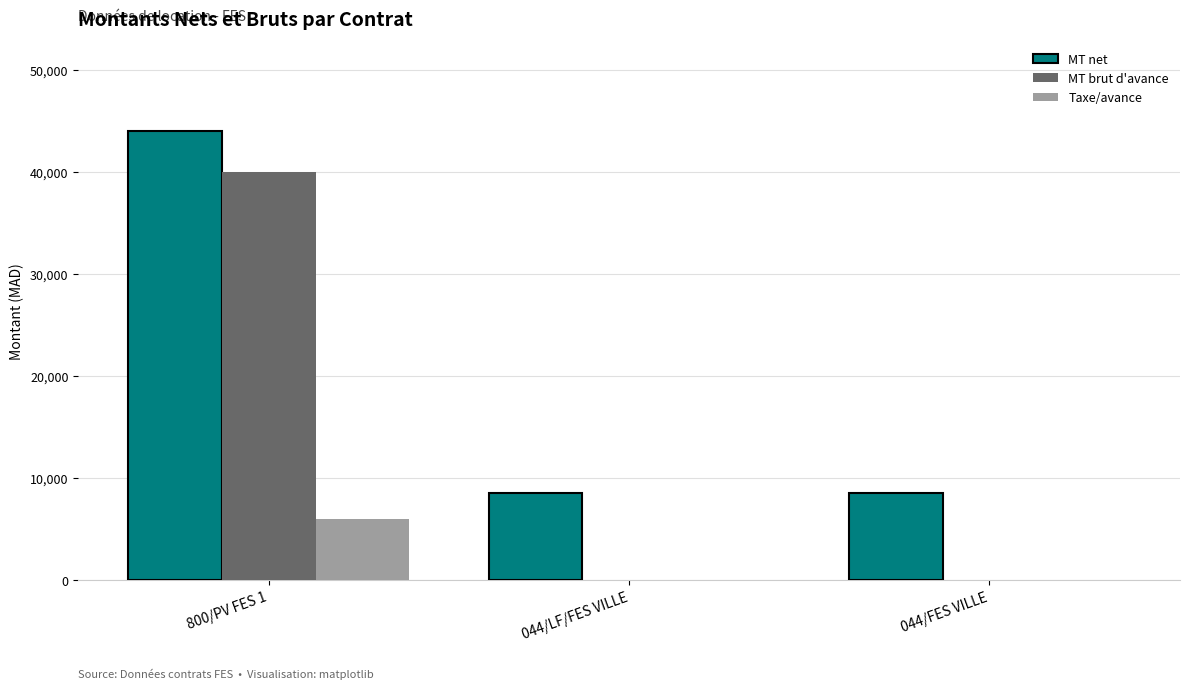

Which series has the largest total across all categories?

MT net